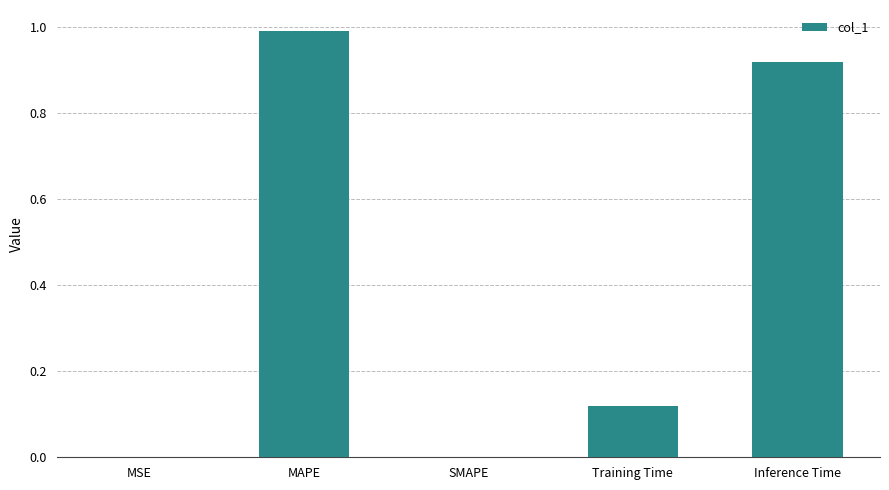

The chart shows a value of 0.0 at SMAPE. True or false?

True